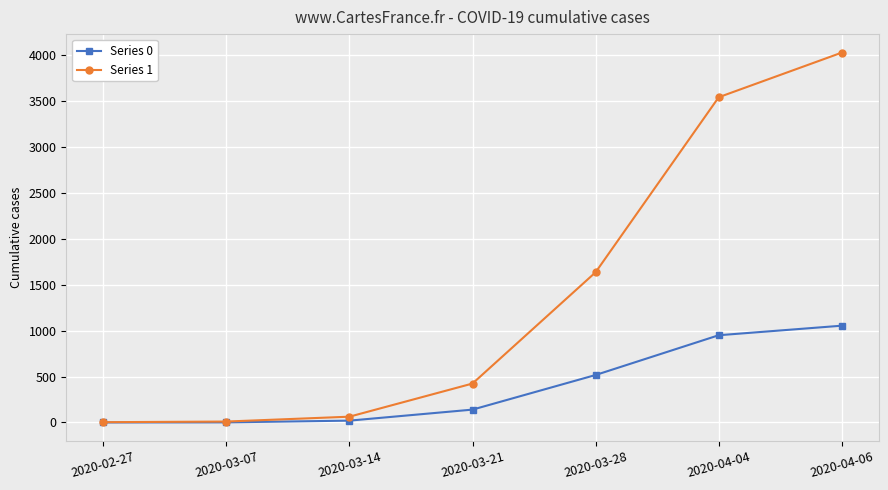

What is the sum of all Series 0 values?

2682